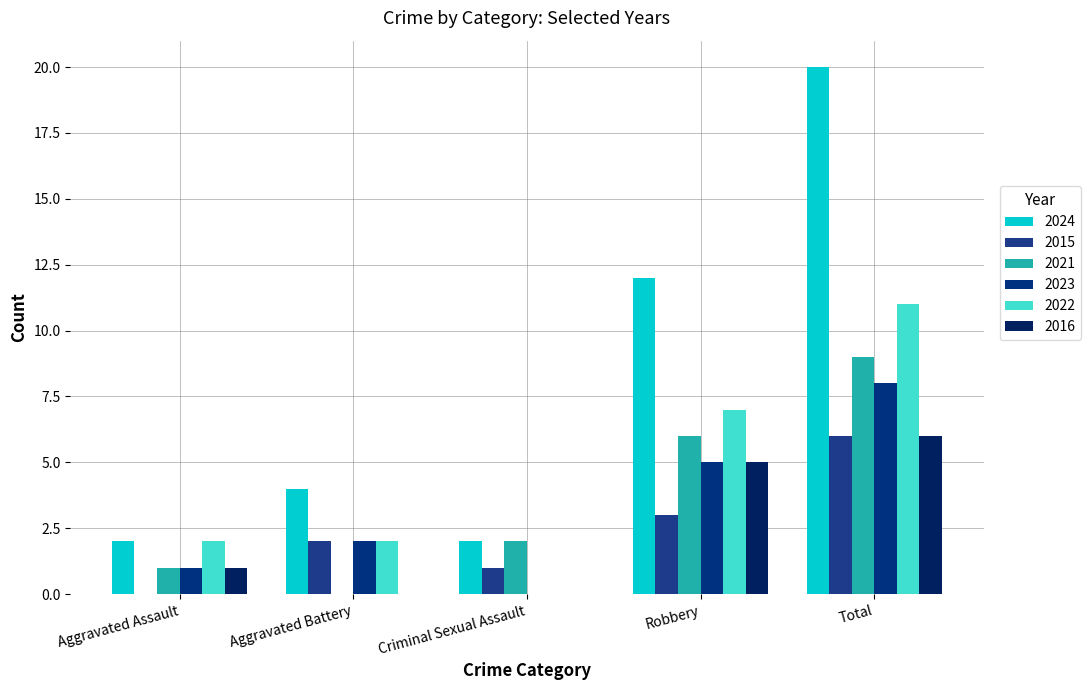

Reading left to right, extract all data points from this chart.

2024: 2	4	2	12	20
2015: 0	2	1	3	6
2021: 1	0	2	6	9
2023: 1	2	0	5	8
2022: 2	2	0	7	11
2016: 1	0	0	5	6